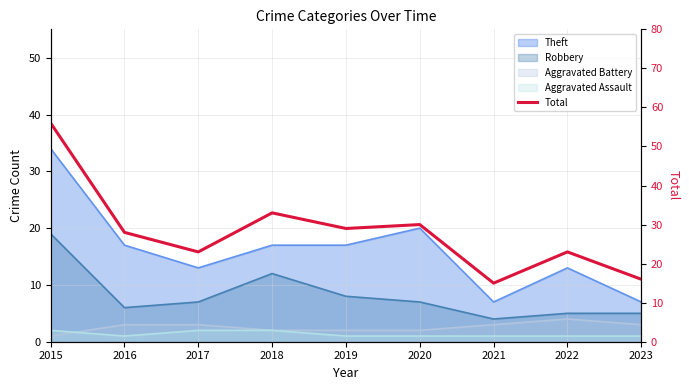

What is the minimum value shown in the chart?

15